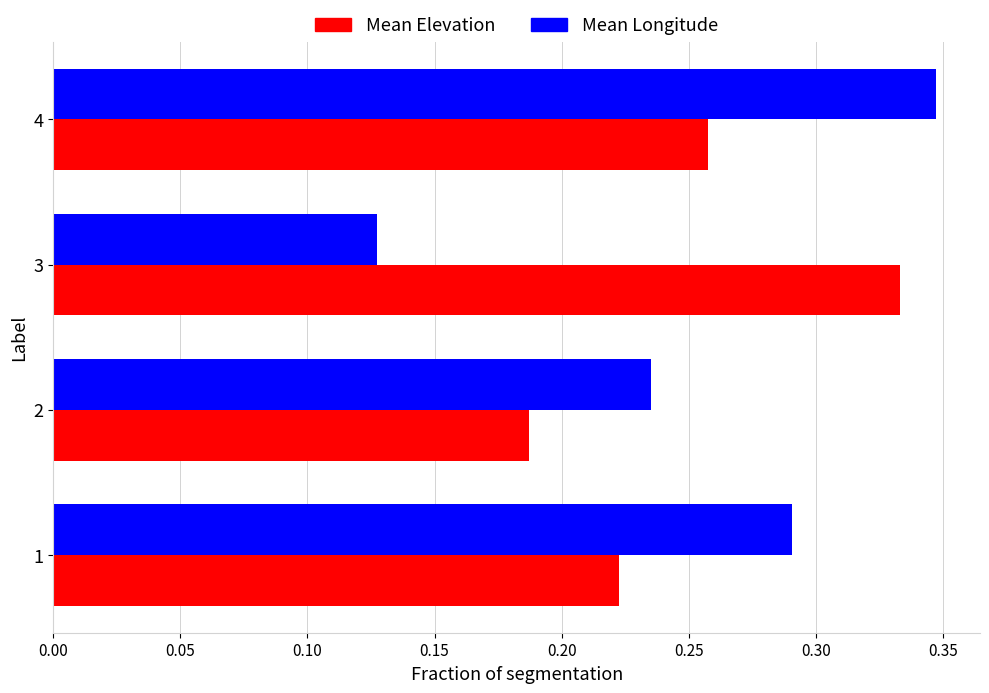

Rank the categories by Mean Elevation value from highest to lowest.

3, 4, 1, 2